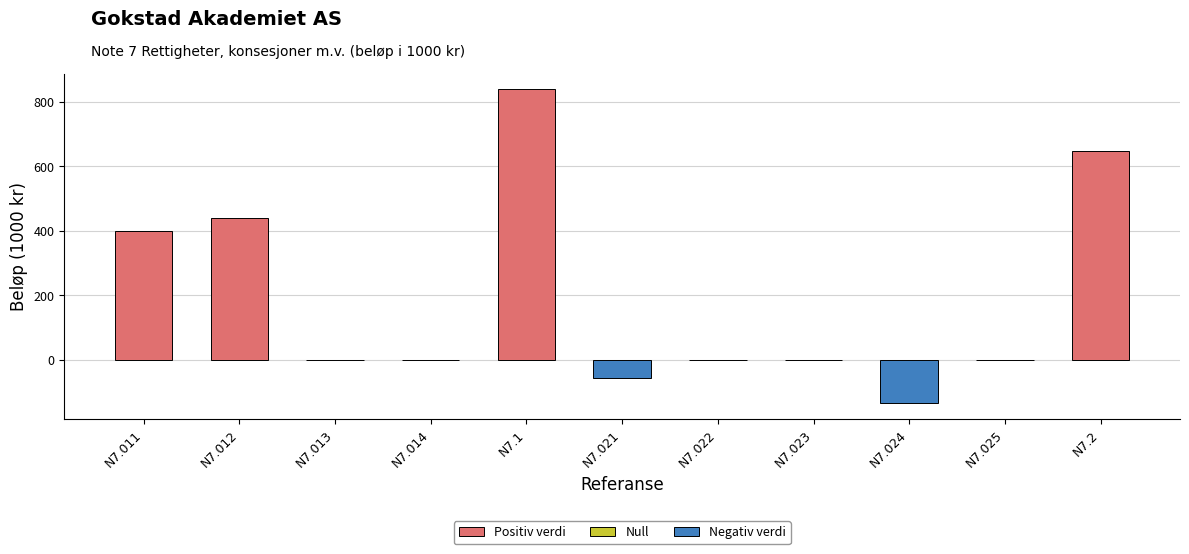

What is the change in value from N7.022 to N7.2?

+647